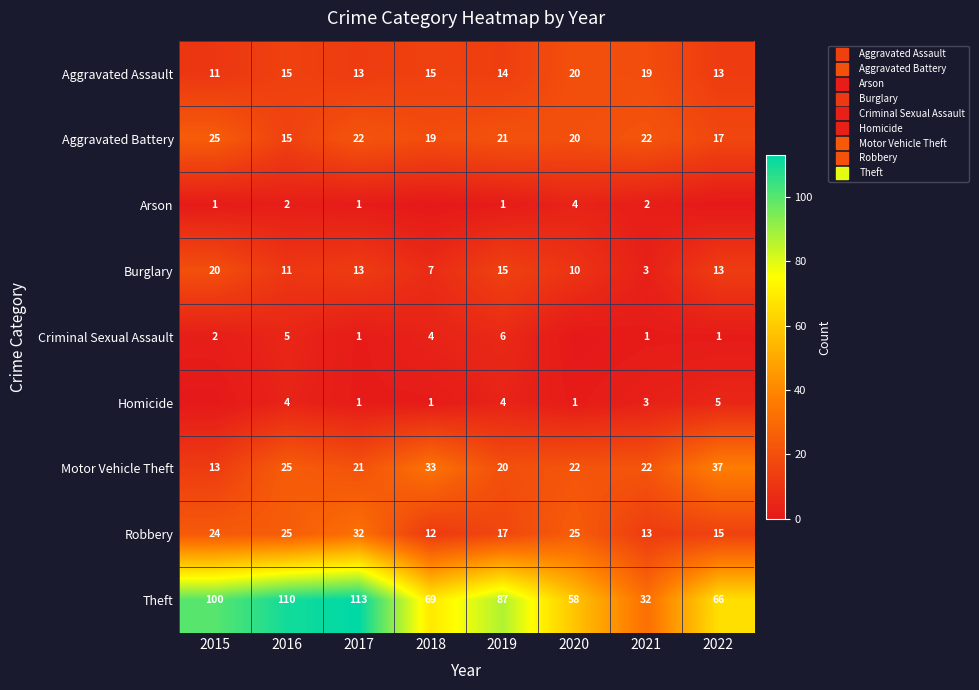

Which series has the widest spread of values?

Theft